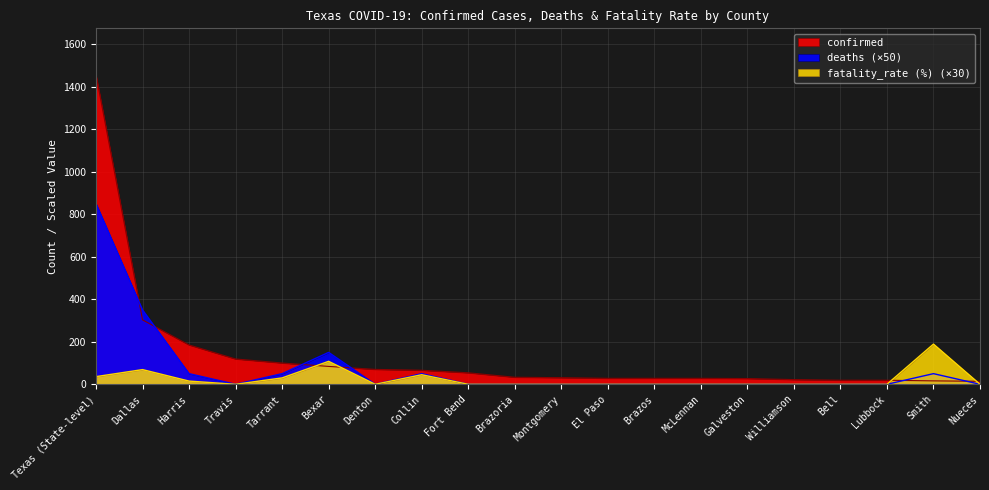

Reading right to left, extract all data points from this chart.

confirmed: Nueces=14	Smith=16	Lubbock=19	Bell=19	Williamson=22	Galveston=27	McLennan=28	Brazos=28	El Paso=28	Montgomery=31	Brazoria=33	Fort Bend=54	Collin=66	Denton=70	Bexar=84	Tarrant=100	Travis=119	Harris=185	Dallas=303	Texas (State-level)=1456
deaths: Nueces=0	Smith=50	Lubbock=0	Bell=0	Williamson=0	Galveston=0	McLennan=0	Brazos=0	El Paso=0	Montgomery=0	Brazoria=0	Fort Bend=0	Collin=50	Denton=0	Bexar=150	Tarrant=50	Travis=0	Harris=50	Dallas=350	Texas (State-level)=850
fatality_rate (%): Nueces=0	Smith=189	Lubbock=0	Bell=0	Williamson=0	Galveston=0	McLennan=0	Brazos=0	El Paso=0	Montgomery=0	Brazoria=0	Fort Bend=0	Collin=45	Denton=0	Bexar=108	Tarrant=30	Travis=0	Harris=15	Dallas=69	Texas (State-level)=36